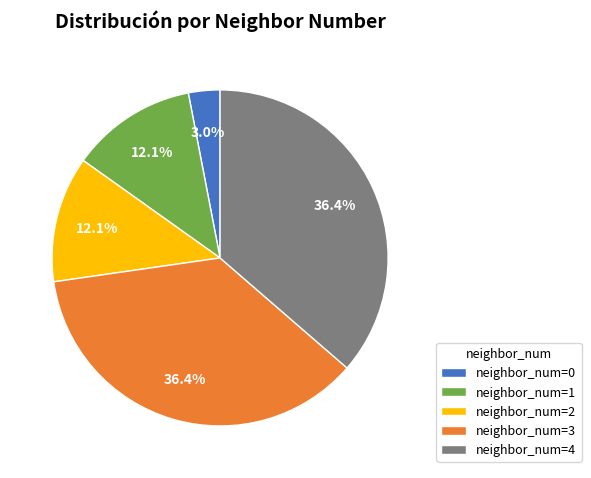

To the nearest percent, what is the difference between the largest and smallest slice percentages?

33%